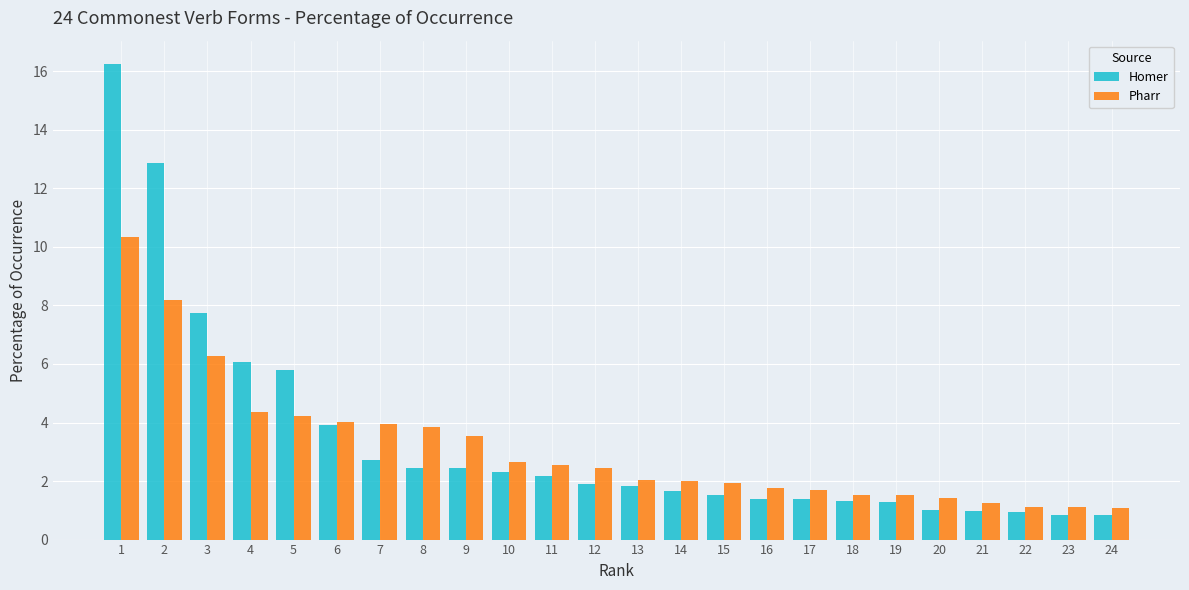

Are the bars grouped side by side (vs. stacked)?

Yes